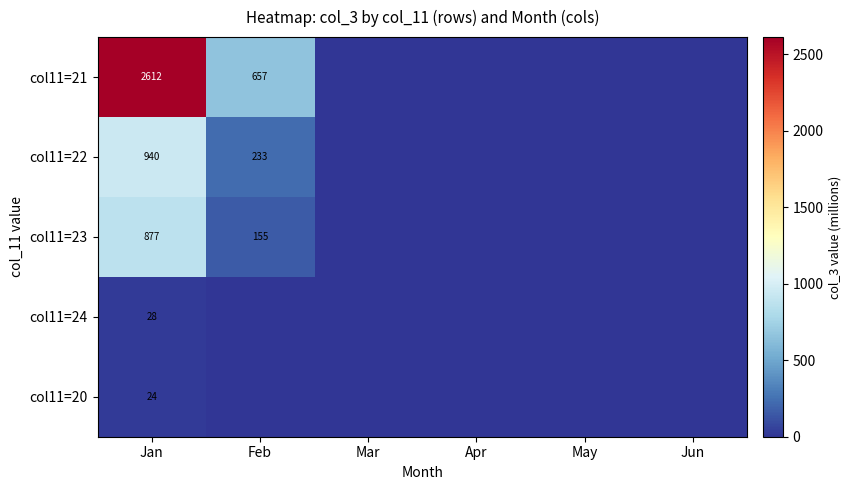

At which category is the sum across all series the highest?

Jan